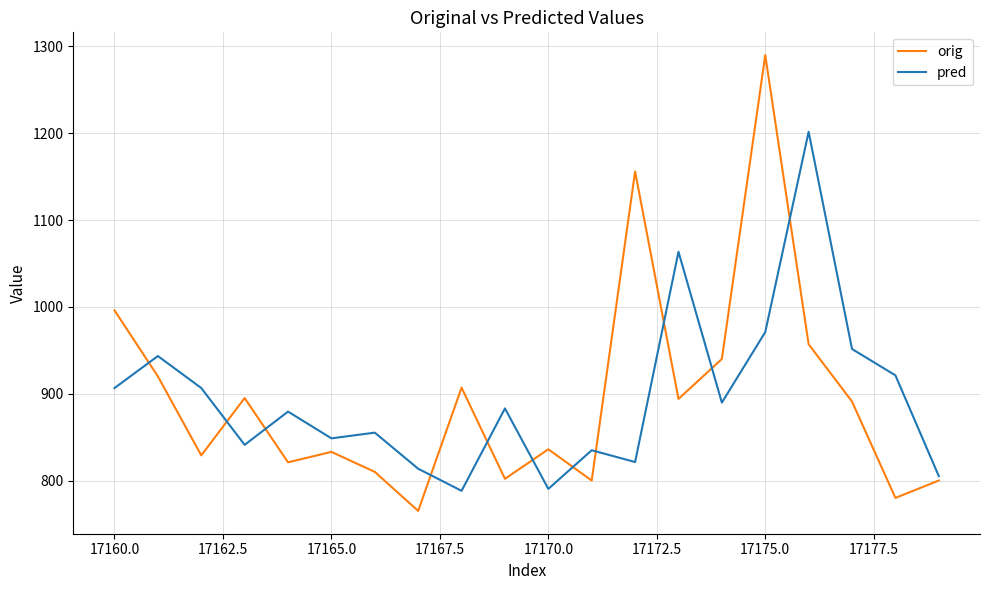

Which series has the largest range (max minus min)?

orig